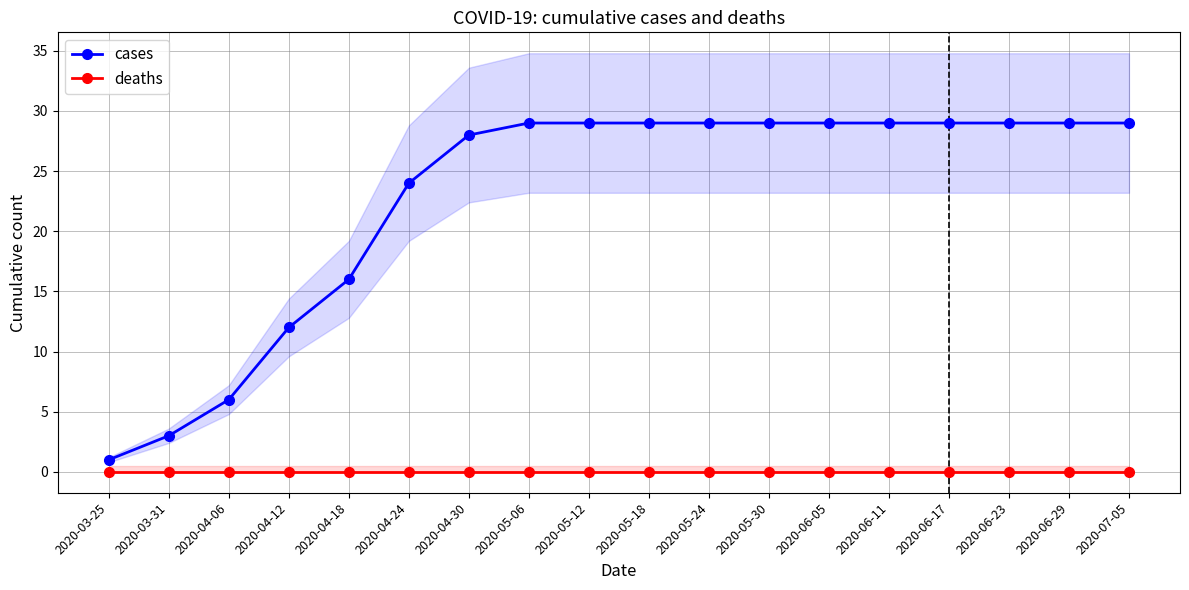

Which series changed the most between 2020-04-06 and 2020-05-12?

cases